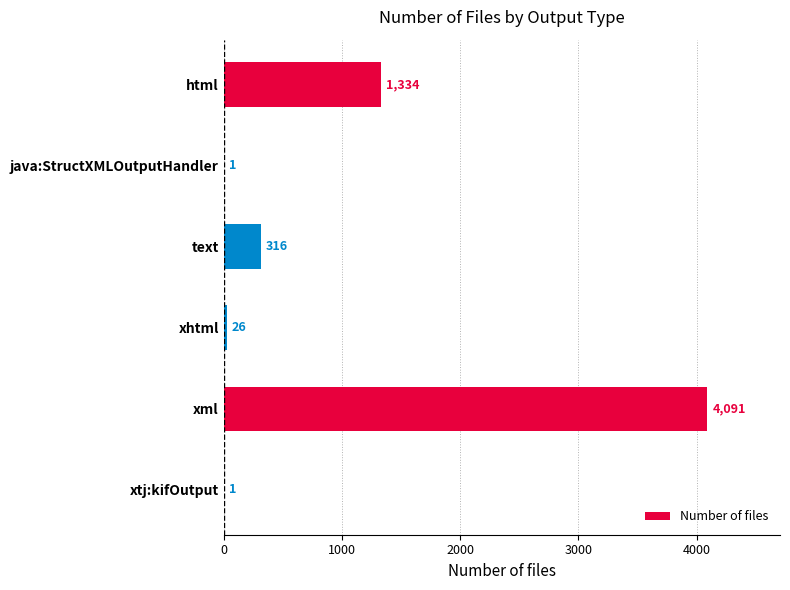

What is the average value?

962